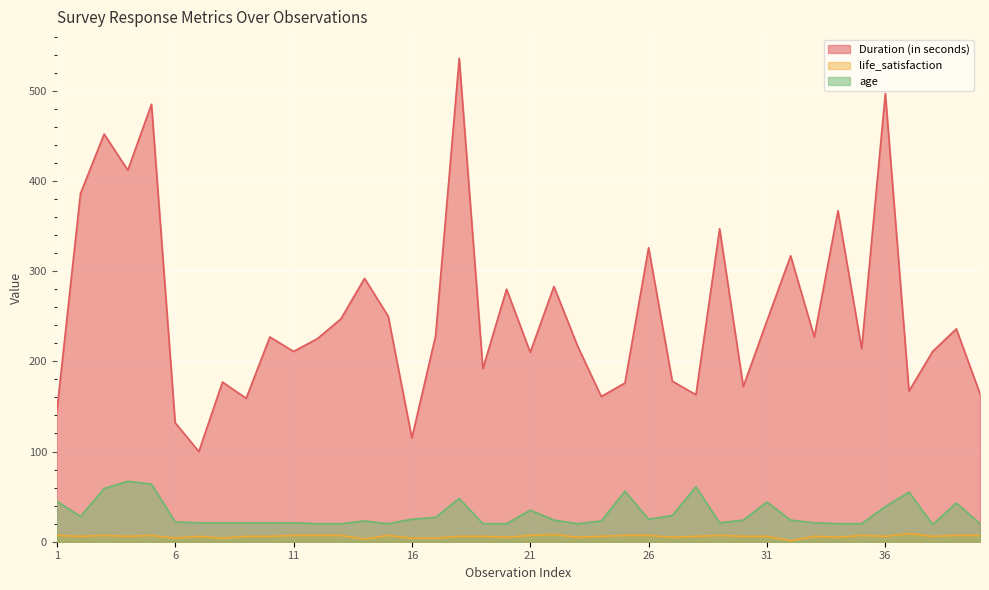

Where does the life_satisfaction series first go above 6?

1